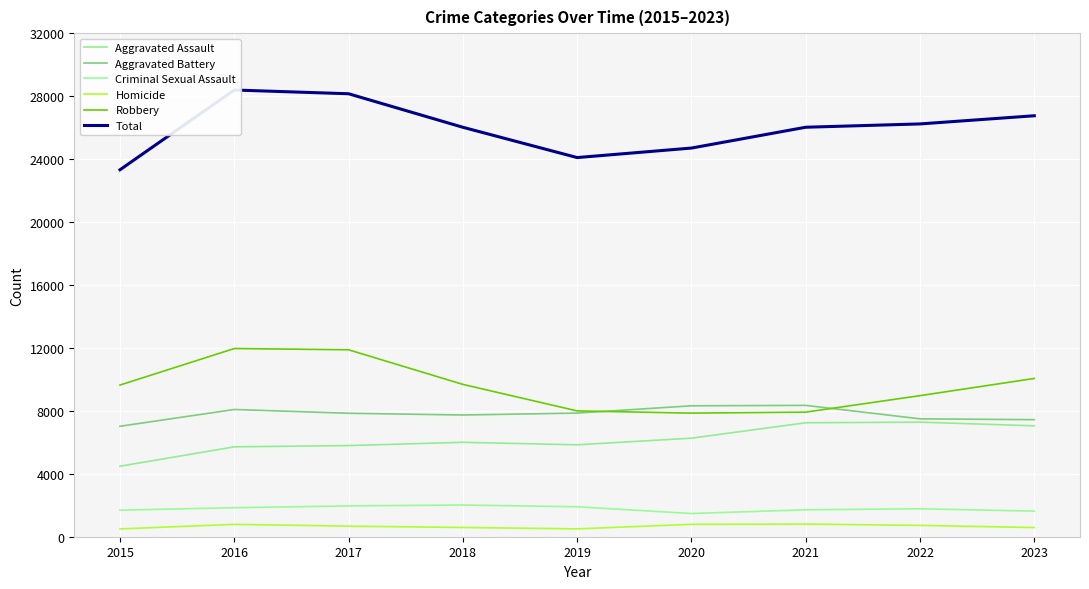

Count the number of data series in this chart.

6